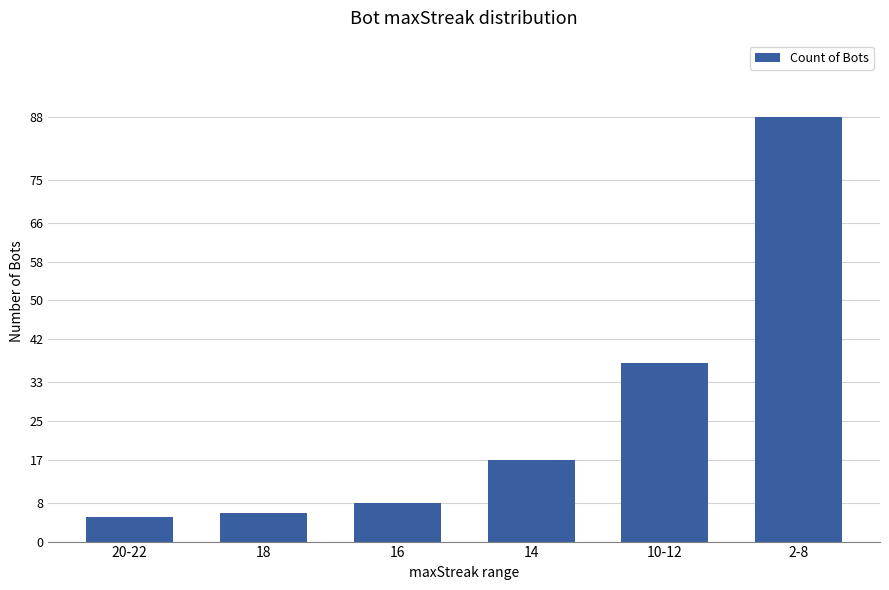

List the labels in order of value, smallest first.

20-22, 18, 16, 14, 10-12, 2-8